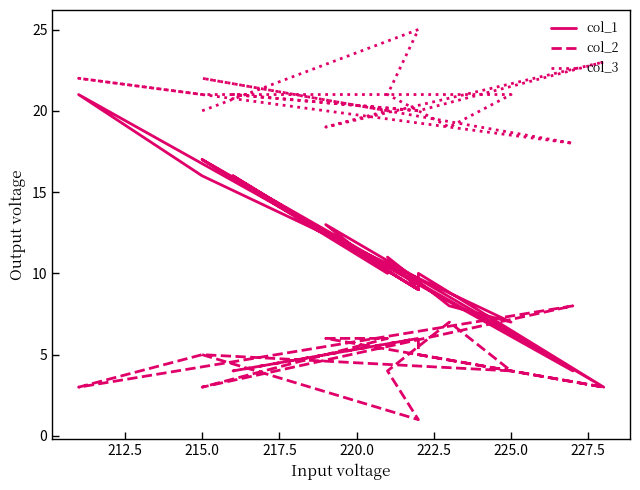

How many lines are shown in the chart?

3